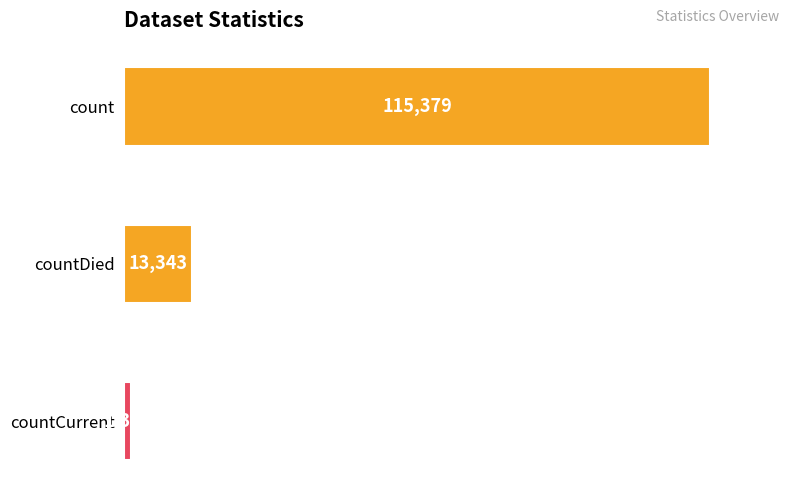

What is the maximum value shown in the chart?

115379